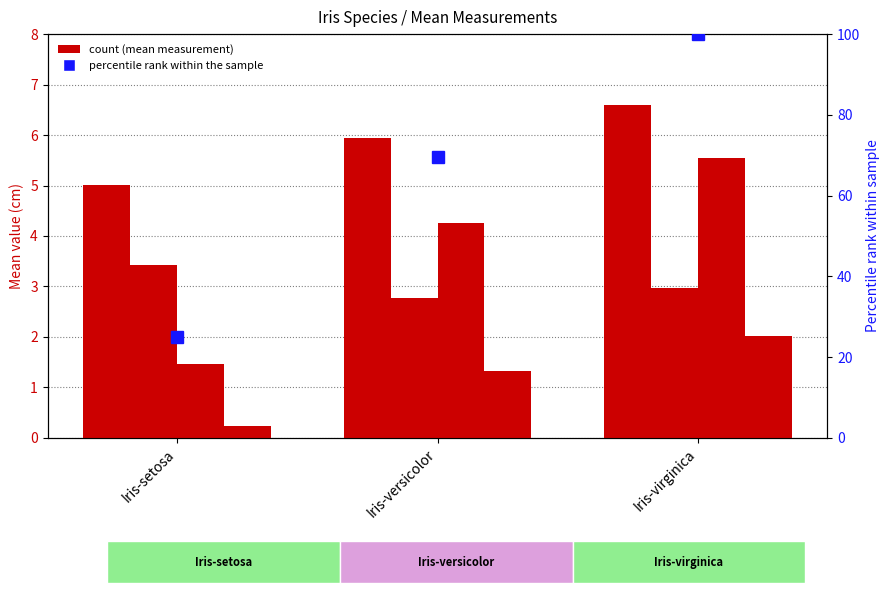

Are the bars grouped side by side (vs. stacked)?

Yes